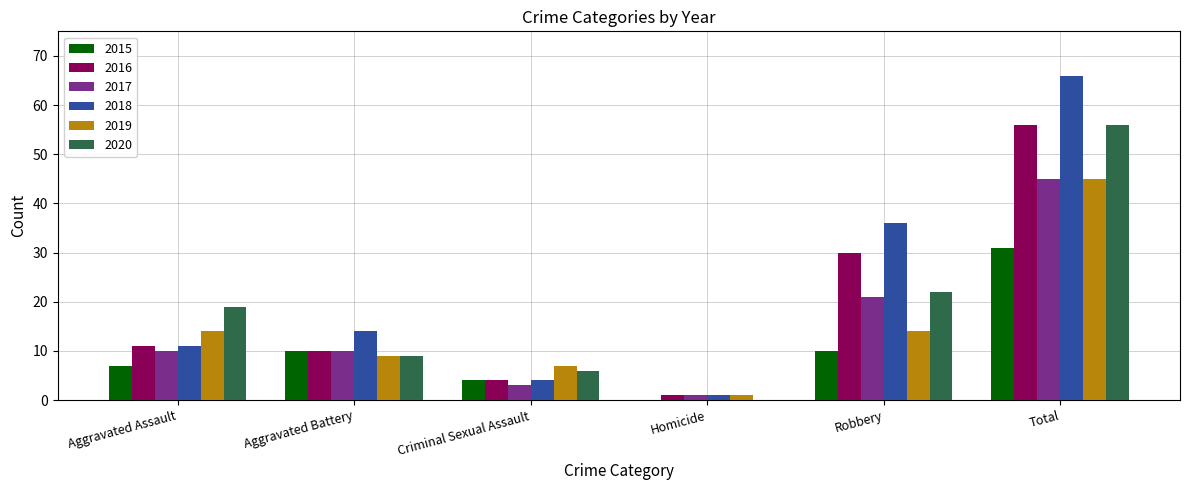

What is the sum of all 2019 values?

90